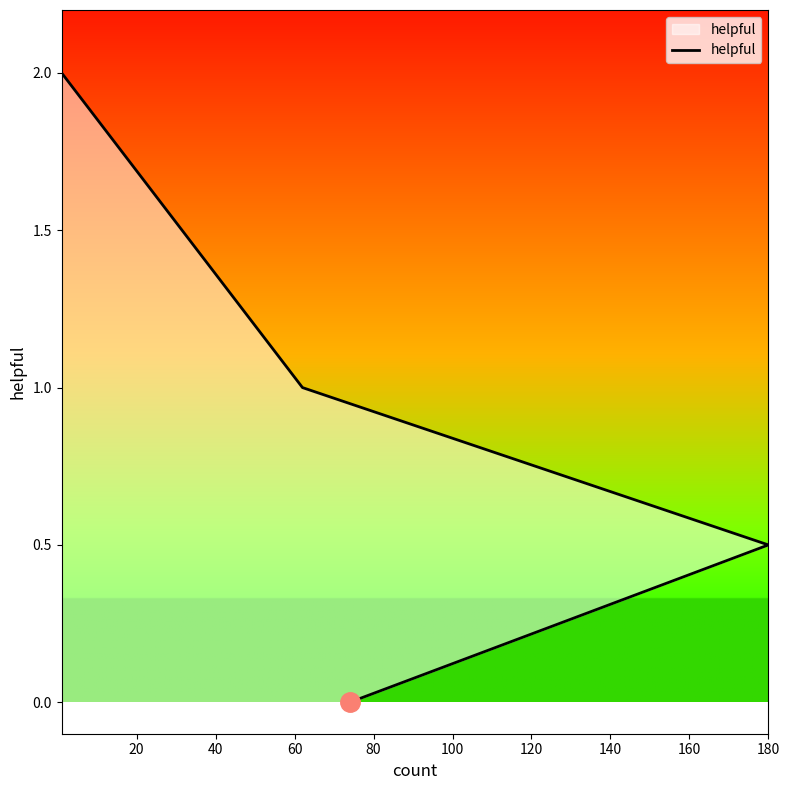

What is the difference between the maximum and minimum values?

2.0